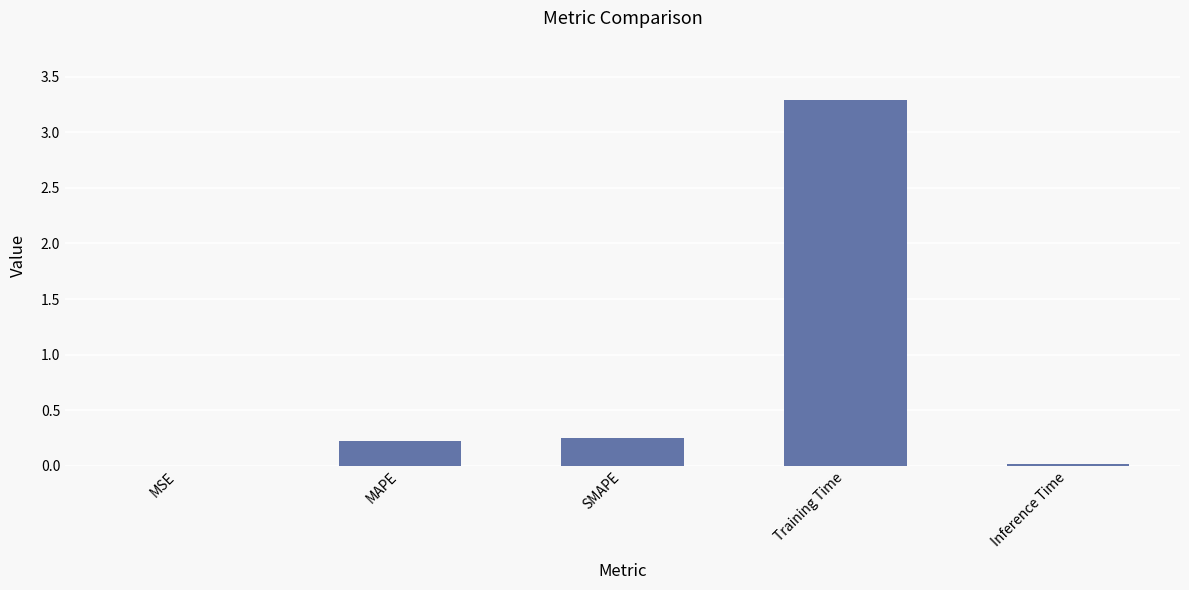

At which category does the chart reach its peak across all series?

Training Time